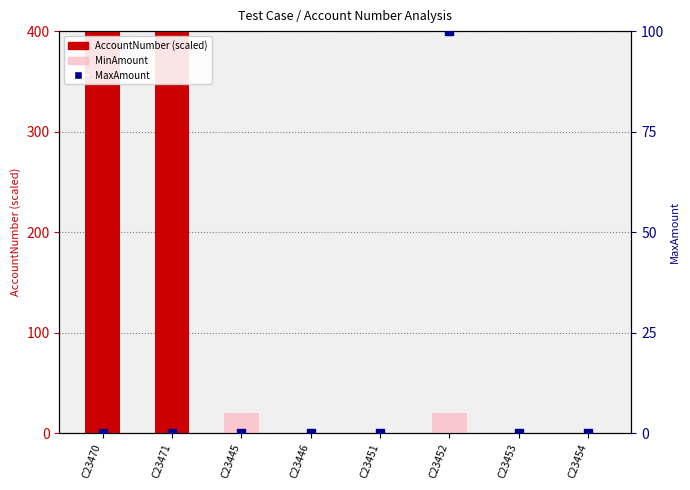

What are all the series names shown in the legend?

AccountNumber (scaled), MinAmount, MaxAmount